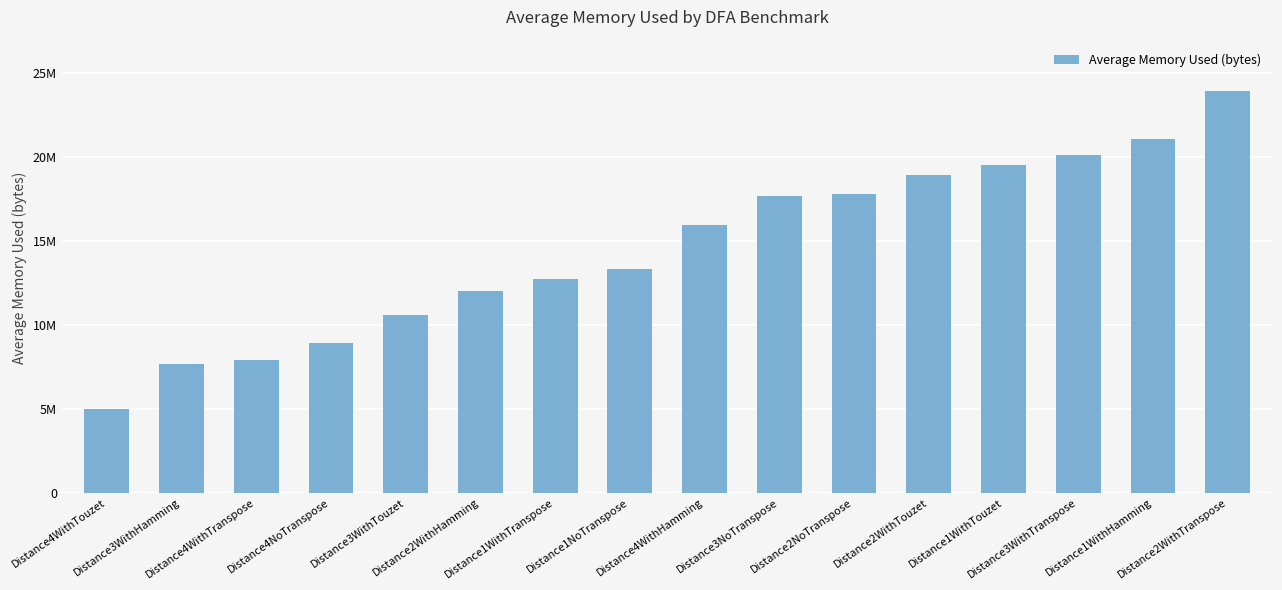

Are the bars horizontal?

No